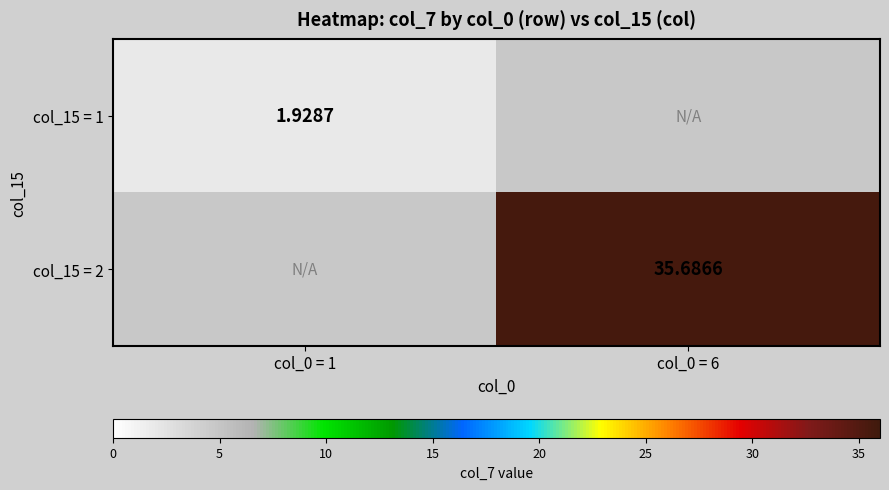

Rank the series by their maximum value, from lowest to highest.

col_15 = 1, col_15 = 2